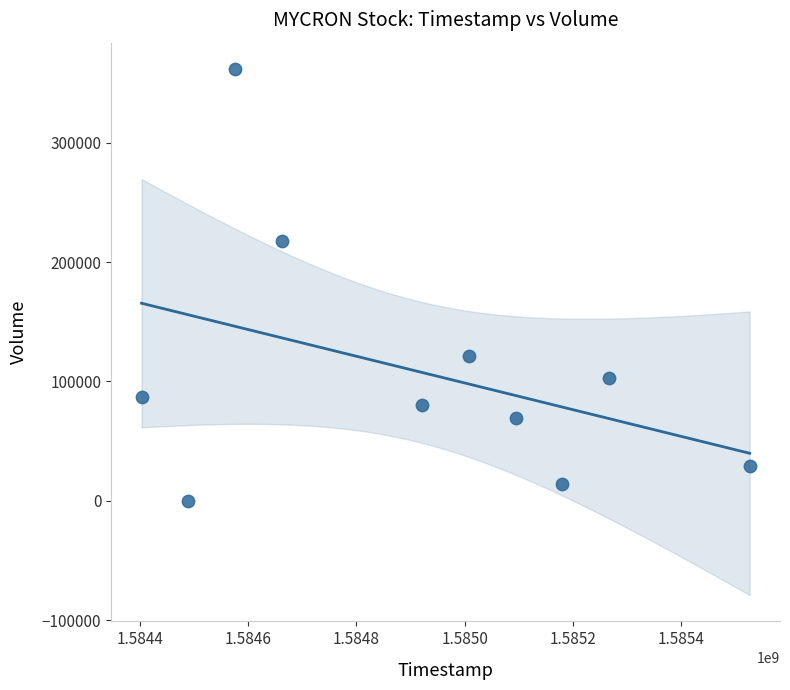

What is the range of Y values (max minus min)?

361900